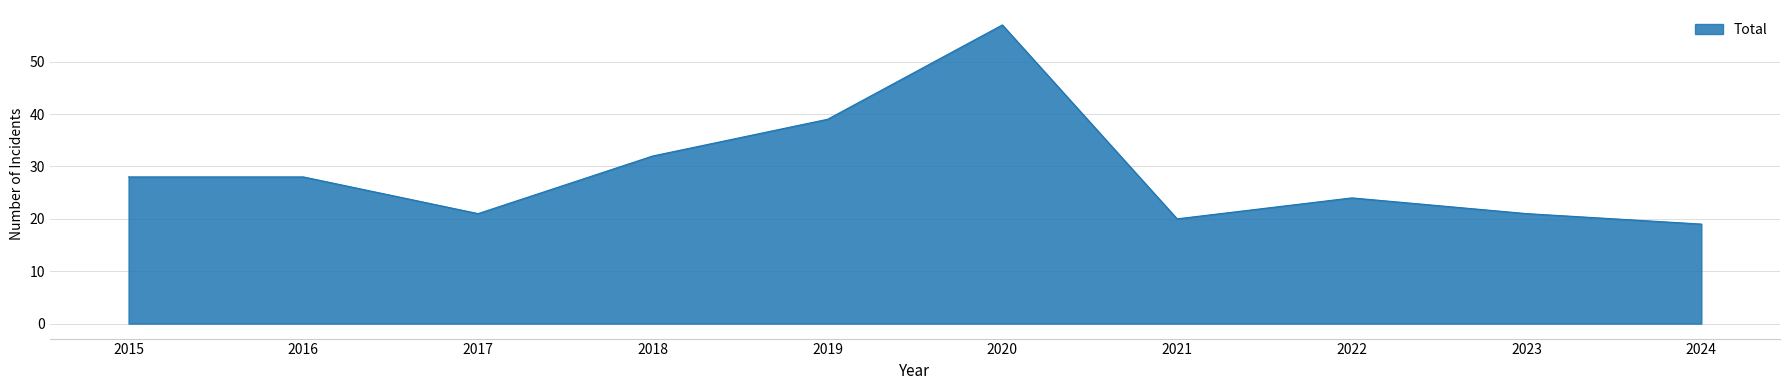

True or false: the data shows 21 at 2023.

True